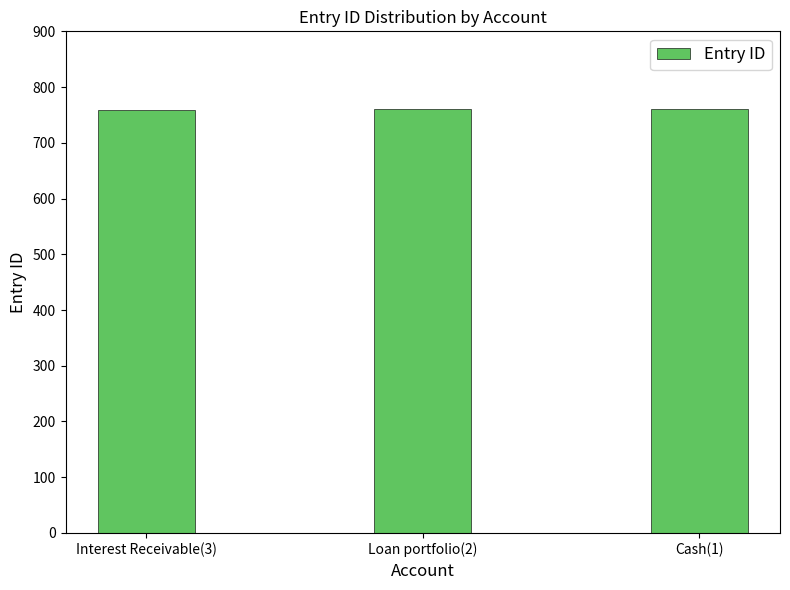

What is the ratio of the value at Interest Receivable(3) to the value at Loan portfolio(2)?

1.0